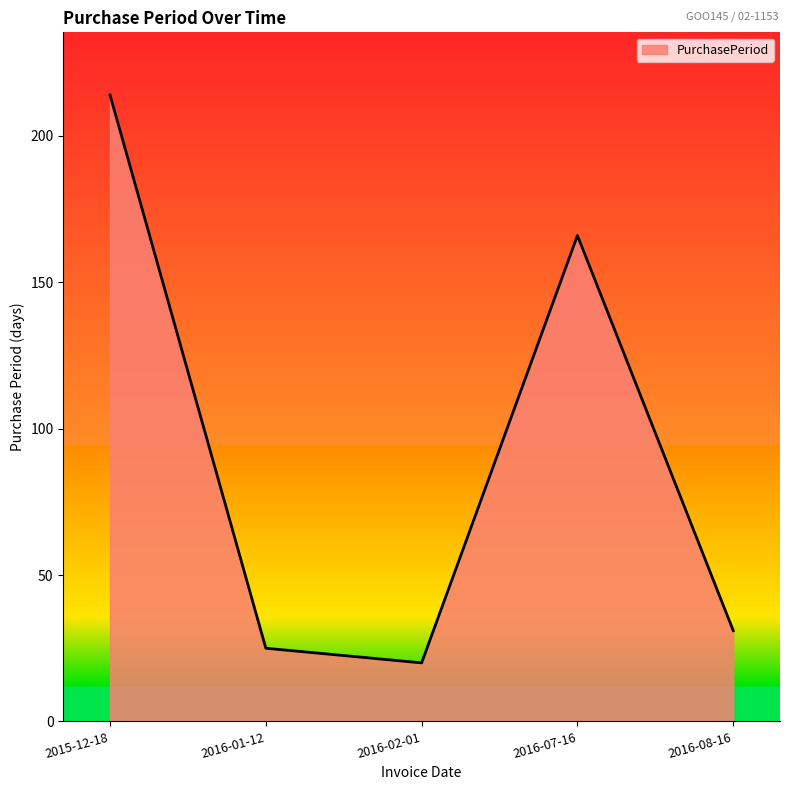

What position from the right is 2016-01-12?

4